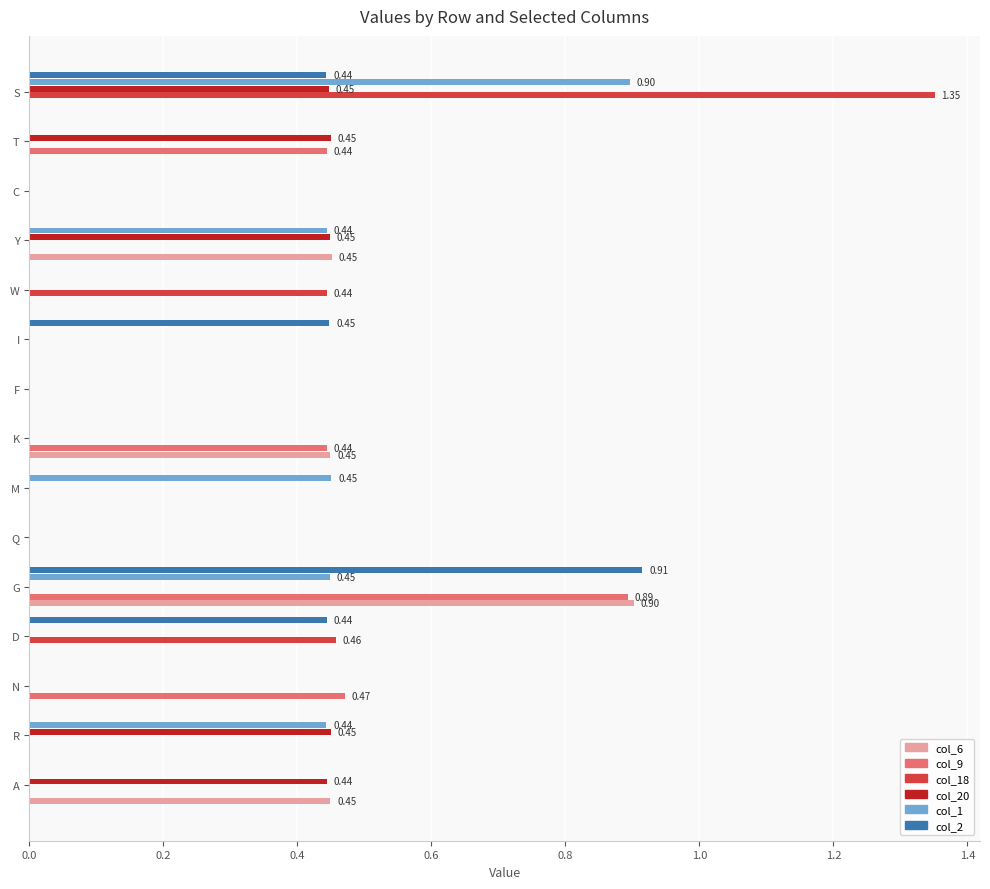

Which category has the highest value in the col_2 series?

G